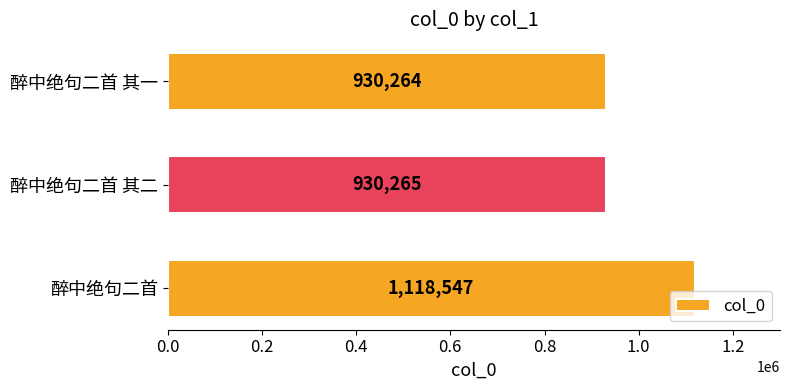

What is the smallest value displayed?

930264